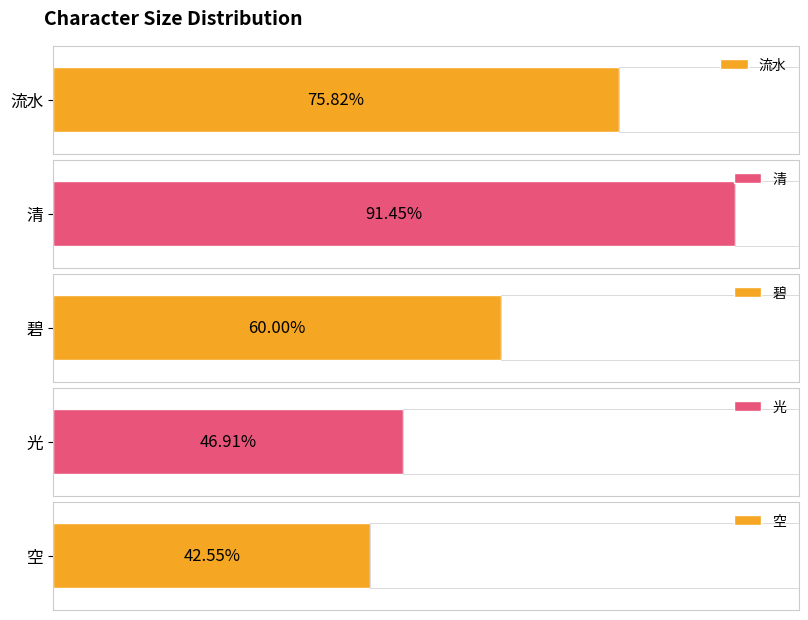

Which label corresponds to the largest value in the chart?

清